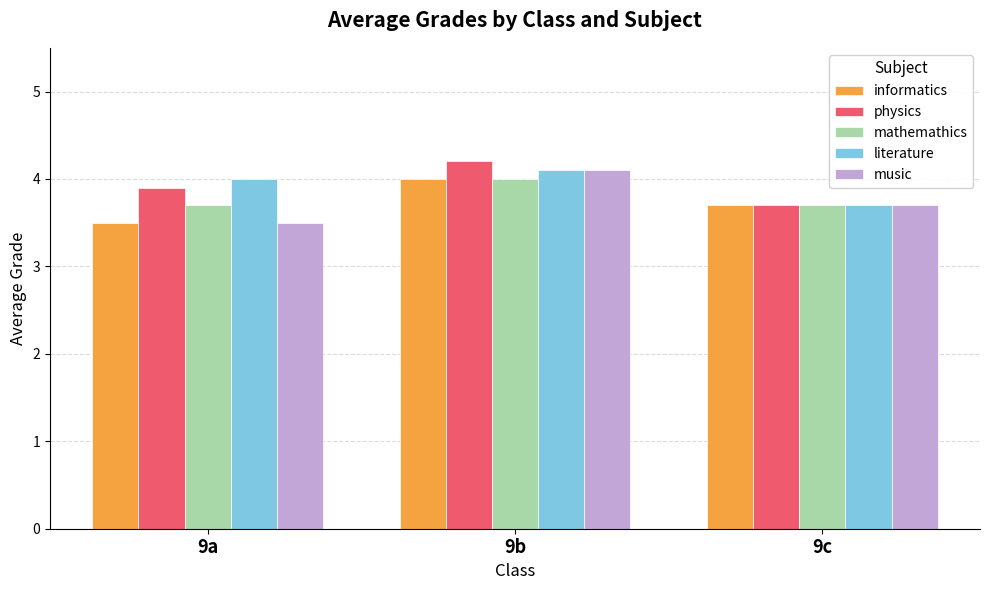

The value of mathemathics at 9c is 6.2. True or false?

False